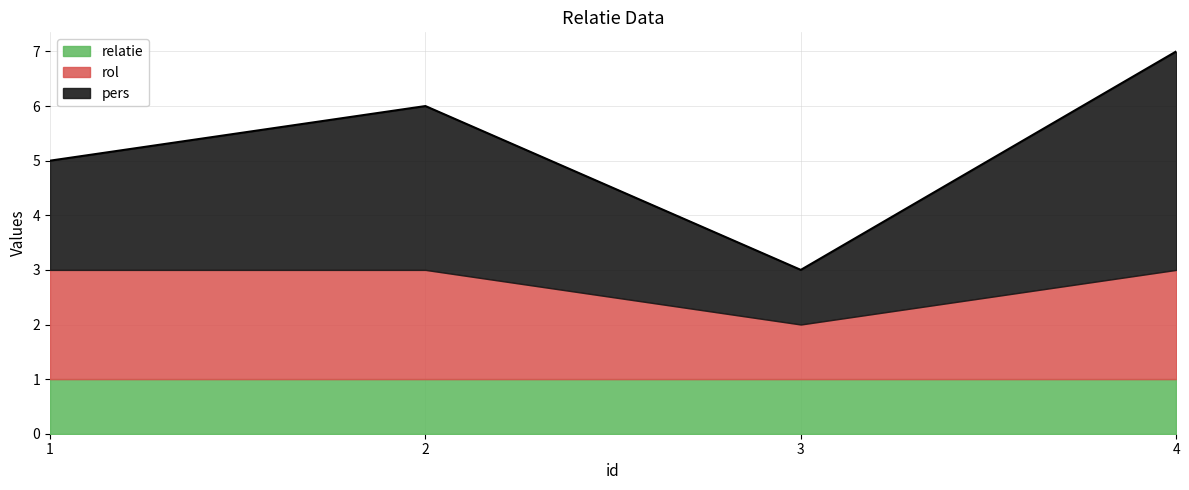

At which label is relatie closest to 1?

1